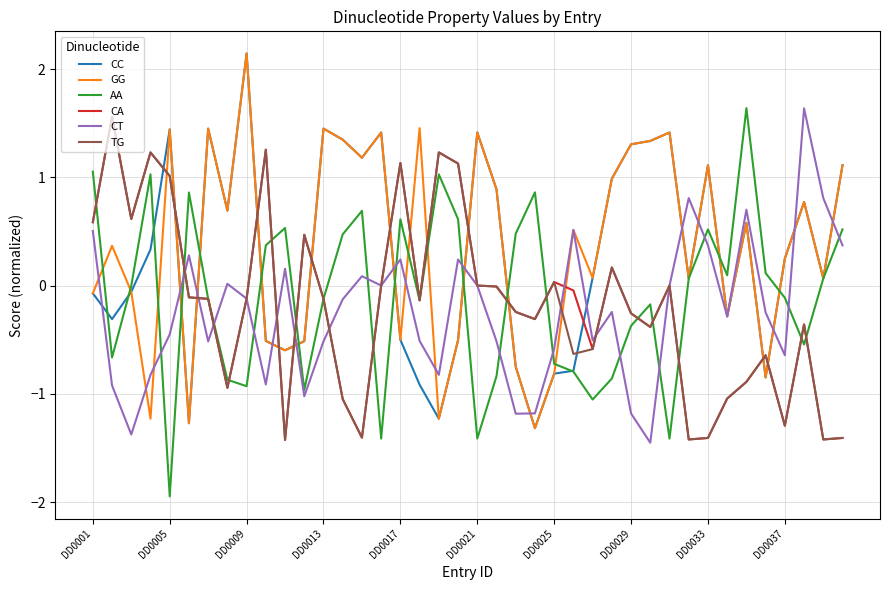

True or false: AA and CC intersect in this chart.

True